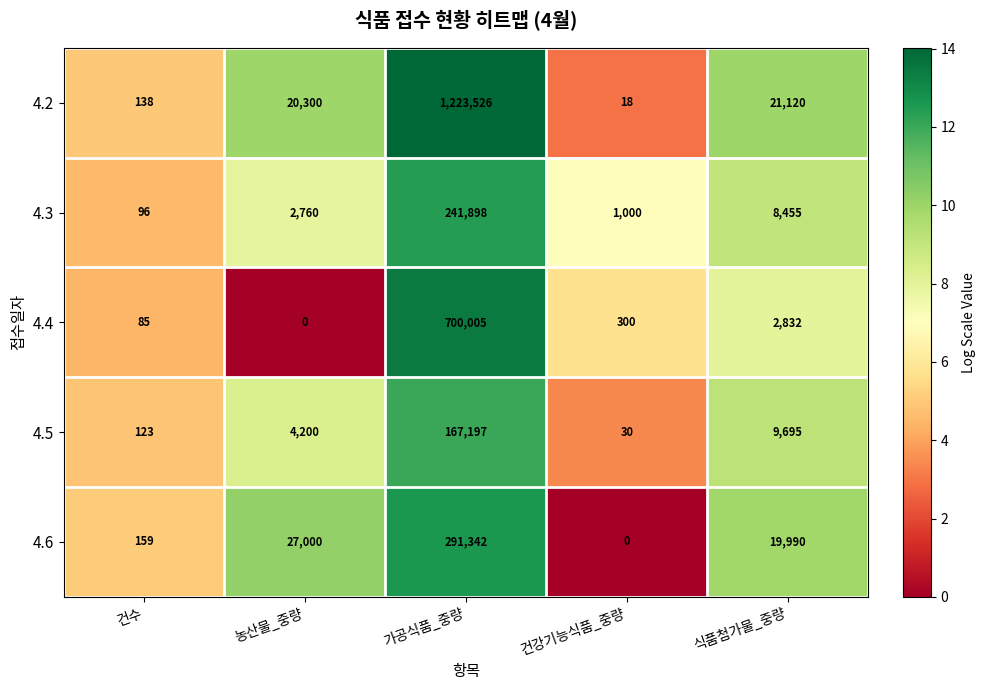

Reading left to right, list all the values displayed in this chart.

4.2: 건수=138	농산물_중량=20300	가공식품_중량=1223526	건강기능식품_중량=18	식품첨가물_중량=21120
4.3: 건수=96	농산물_중량=2760	가공식품_중량=241898	건강기능식품_중량=1000	식품첨가물_중량=8455
4.4: 건수=85	농산물_중량=0	가공식품_중량=700005	건강기능식품_중량=300	식품첨가물_중량=2832
4.5: 건수=123	농산물_중량=4200	가공식품_중량=167197	건강기능식품_중량=30	식품첨가물_중량=9695
4.6: 건수=159	농산물_중량=27000	가공식품_중량=291342	건강기능식품_중량=0	식품첨가물_중량=19990